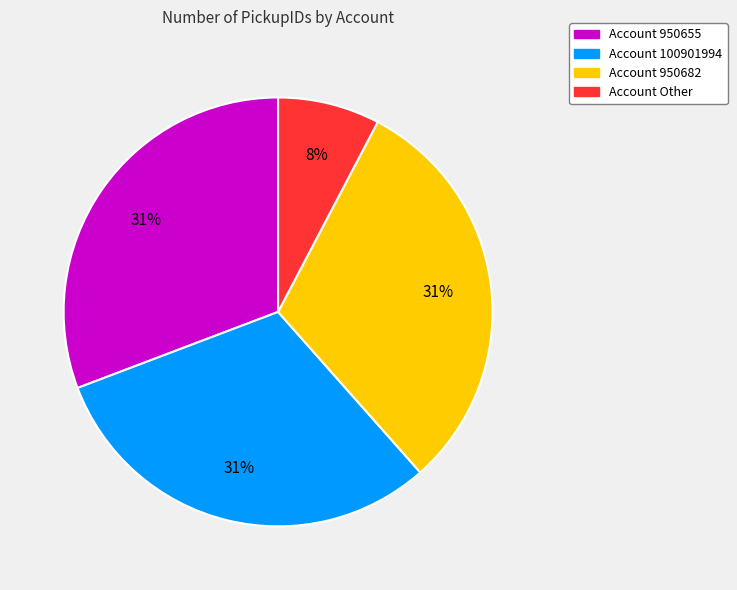

Is there any slice that represents more than half of the pie?

No